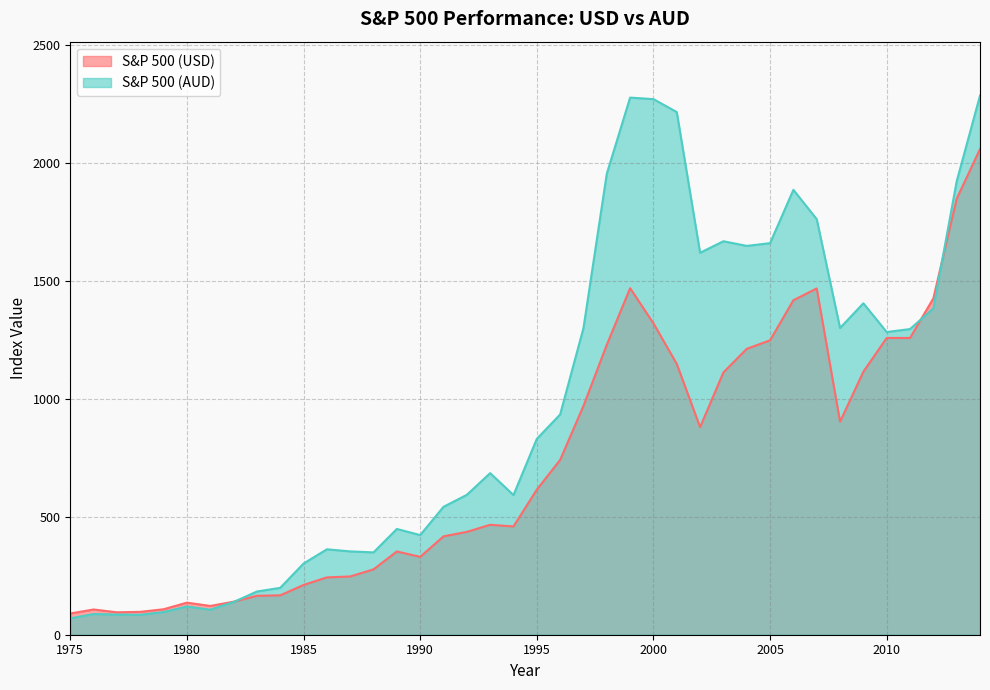

How many data points in S&P 500 (AUD) are above 830?

20